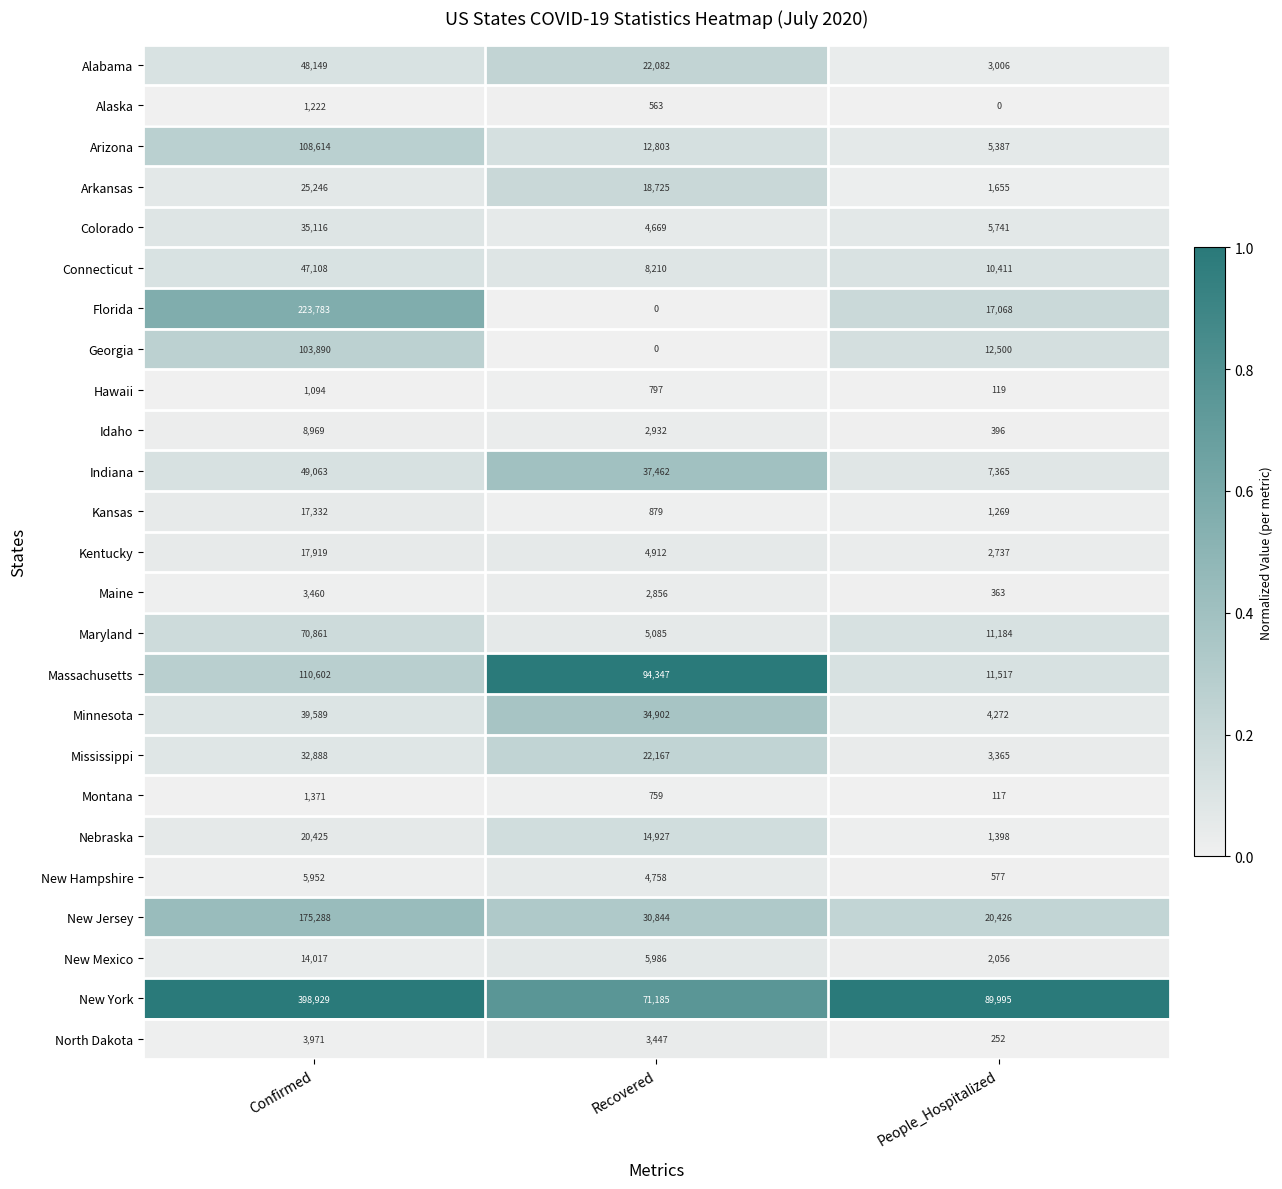

At which label is Maine closest to 1911?

Recovered